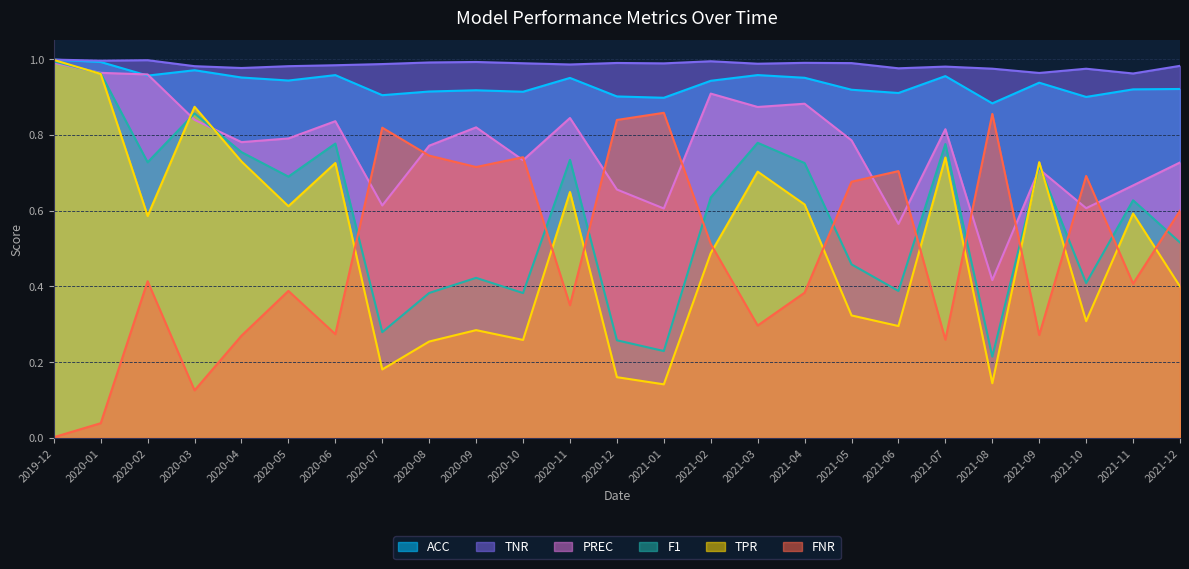

At 2020-11, list the series in order from smallest to largest.

FNR, TPR, F1, PREC, ACC, TNR